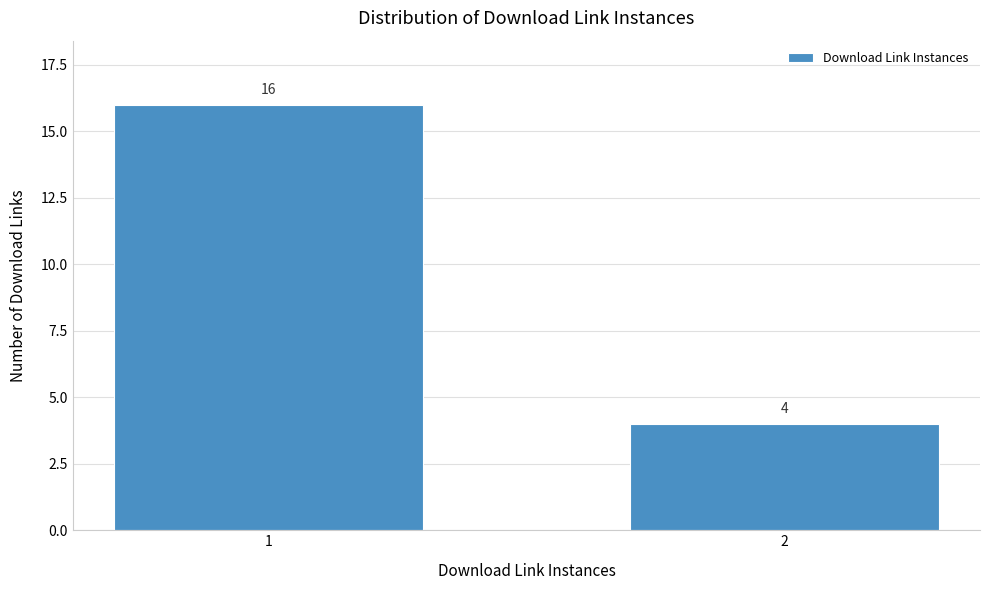

Reading left to right, extract all data points from this chart.

16	4